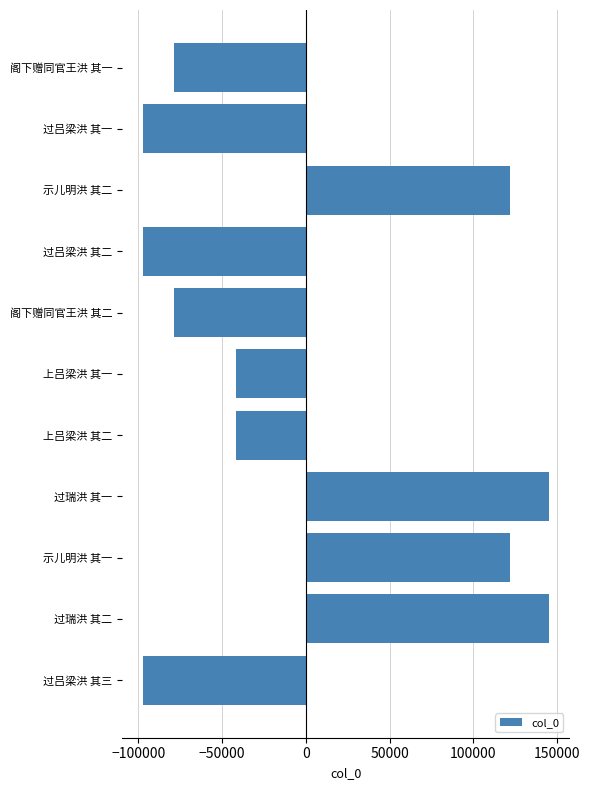

Does the chart contain stacked bars?

No